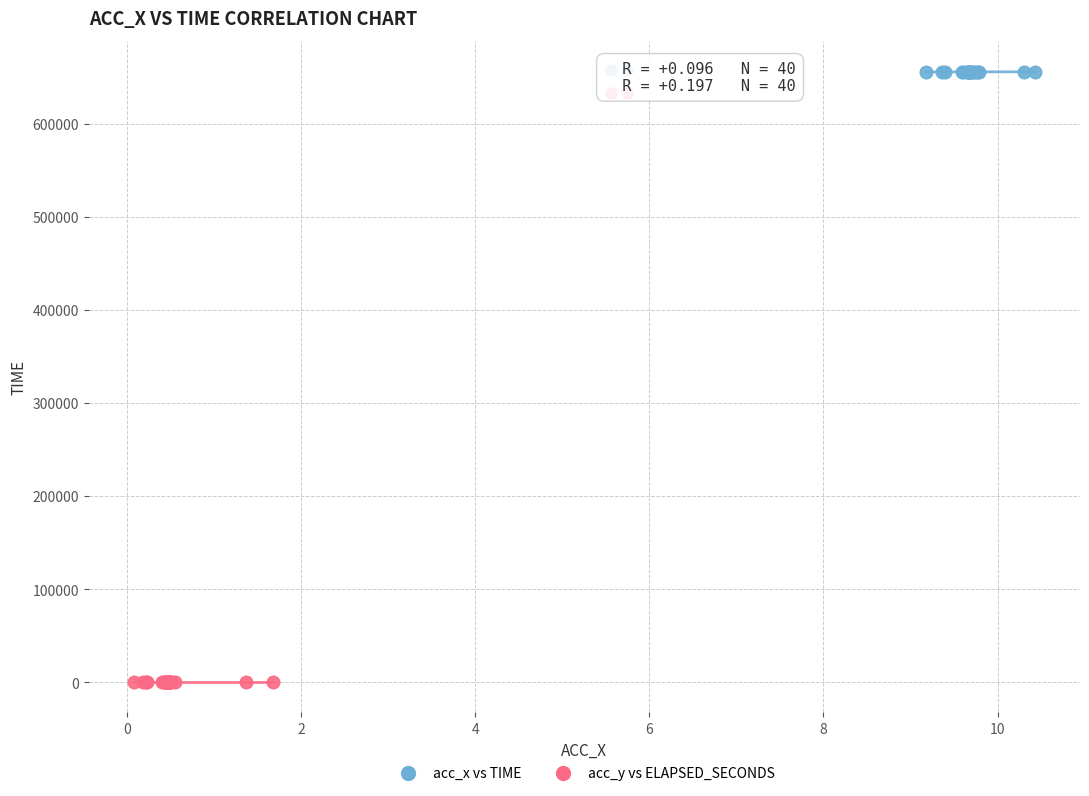

Which series reaches the minimum Y coordinate?

acc_y vs ELAPSED_SECONDS